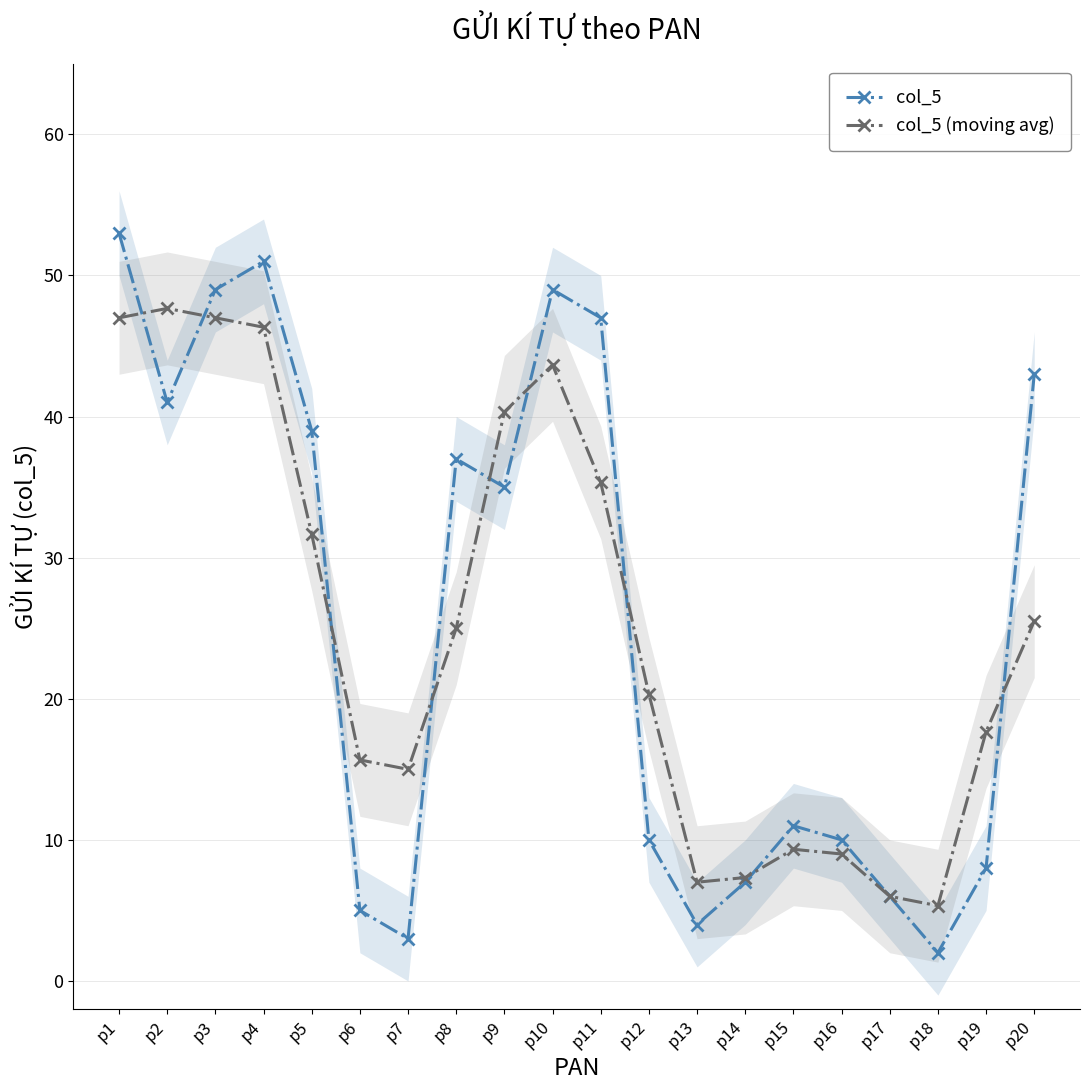

At p13, list the series in order from smallest to largest.

col_5, col_5 (moving avg)